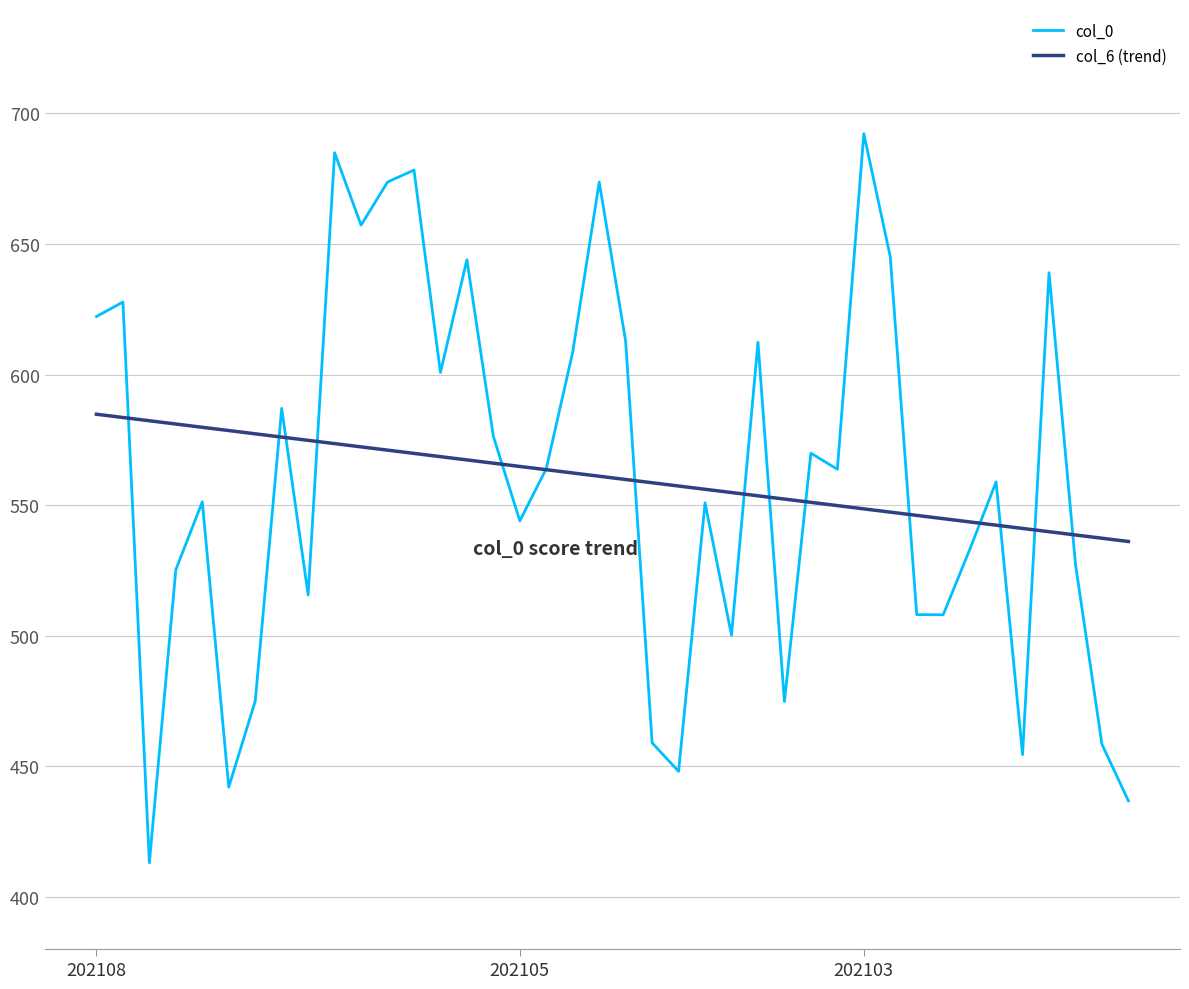

List the series in order of their peak value, highest first.

col_0, col_6 (trend)